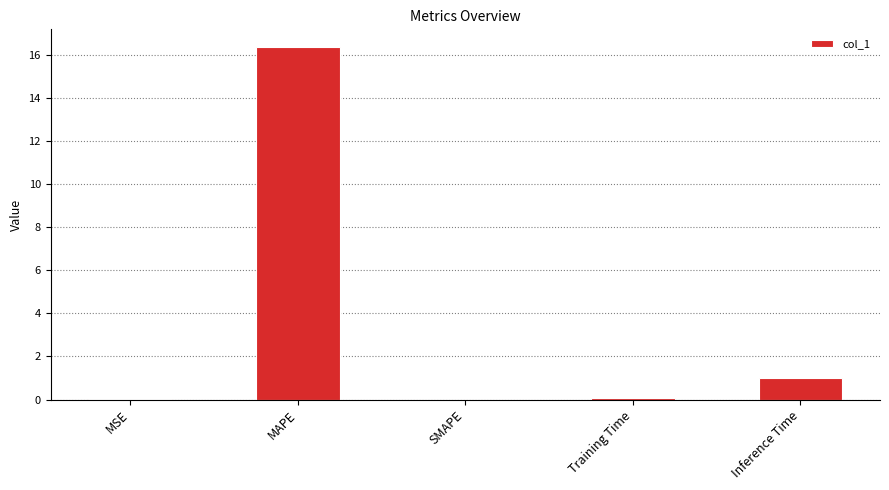

The value at MAPE is 16.4. True or false?

True